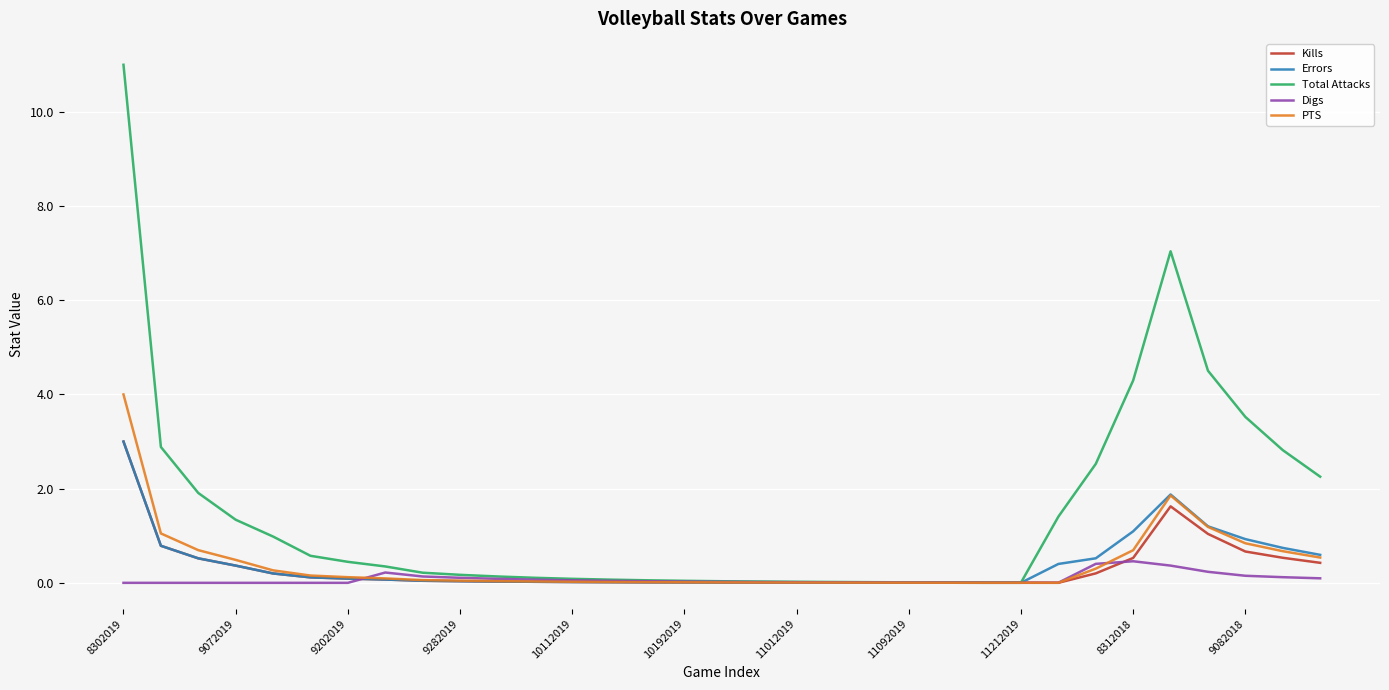

Which series has the largest total across all categories?

Total Attacks